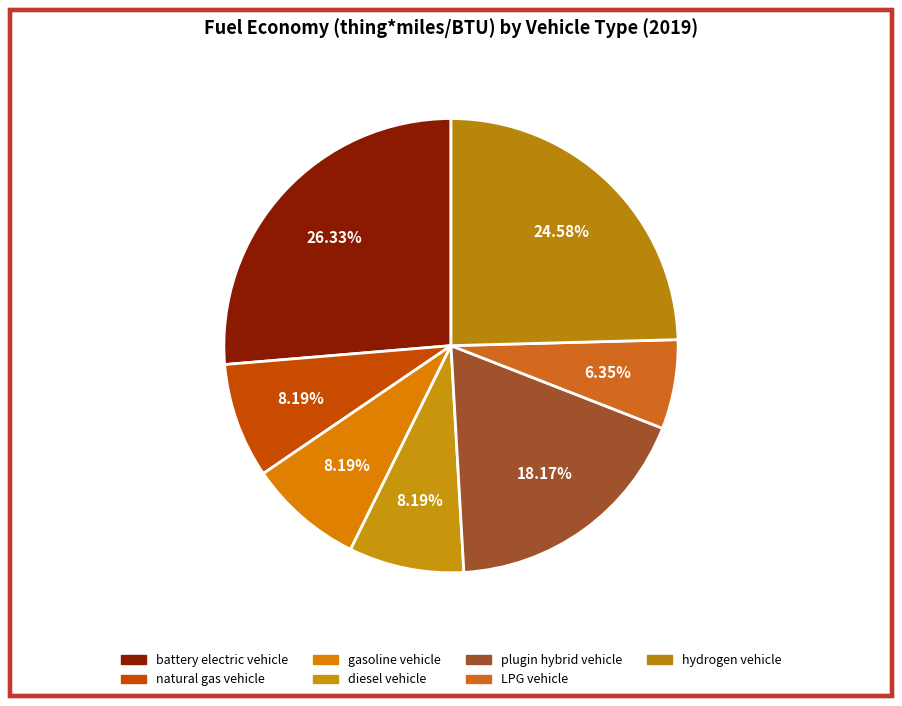

To the nearest percent, what is the combined percentage of plugin hybrid vehicle and diesel vehicle?

26%